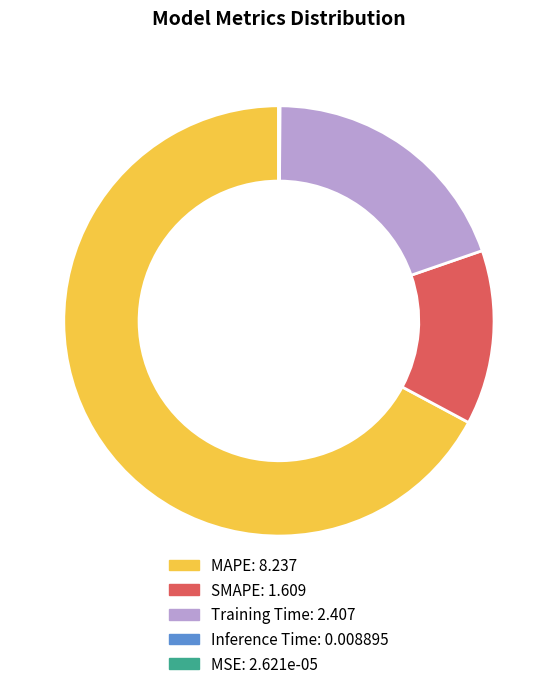

The MAPE slice represents 67% of the pie. True or false?

True